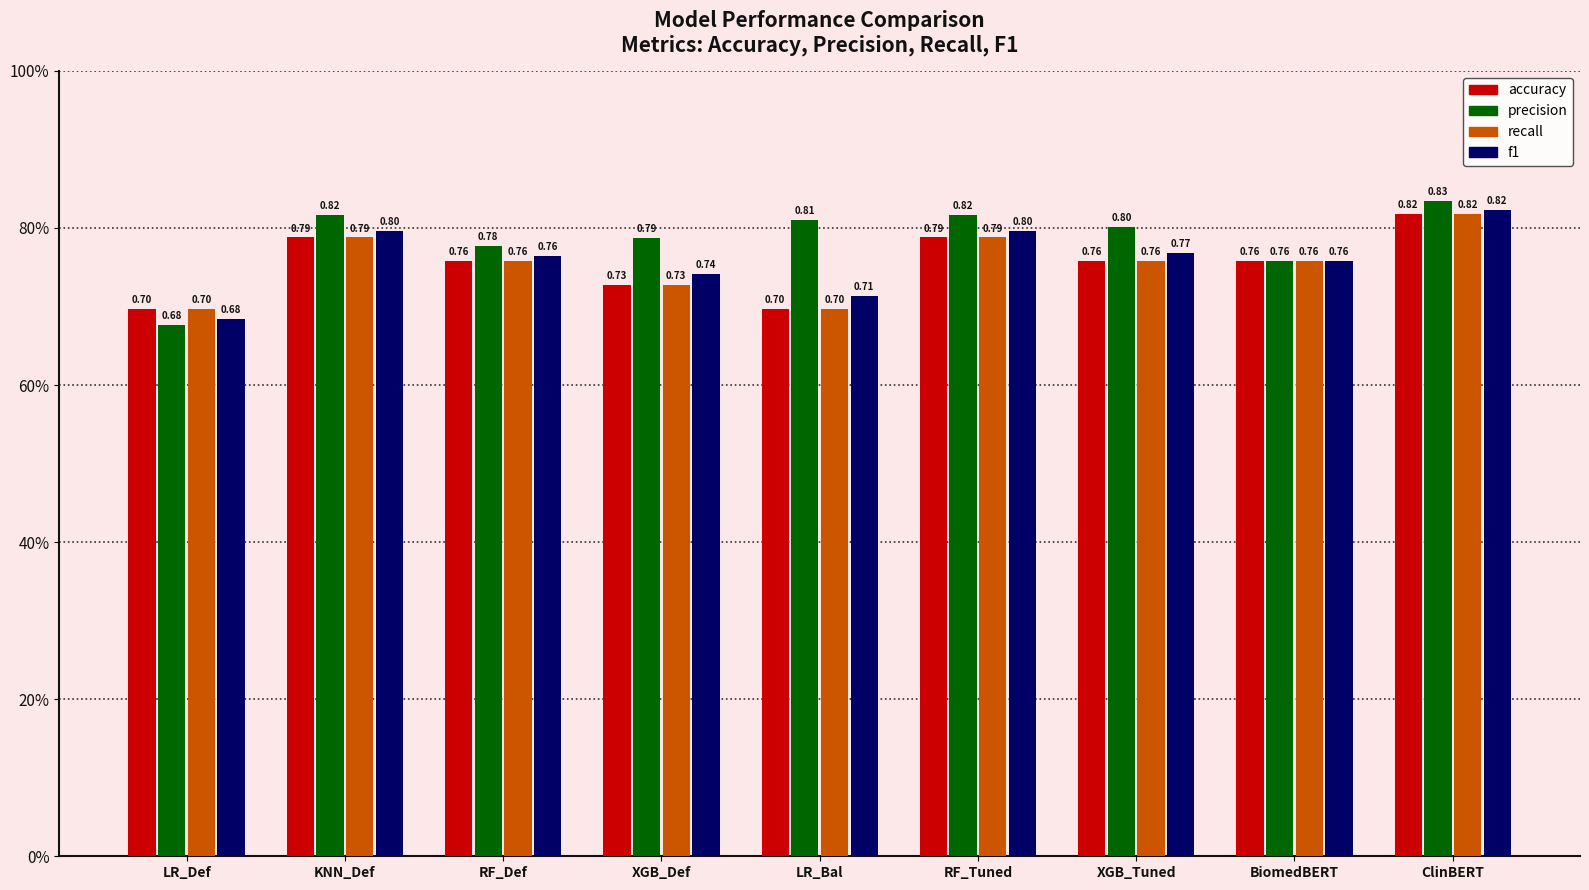

List the labels in order of f1 value, largest first.

ClinBERT, KNN_Def, RF_Tuned, XGB_Tuned, RF_Def, BiomedBERT, XGB_Def, LR_Bal, LR_Def